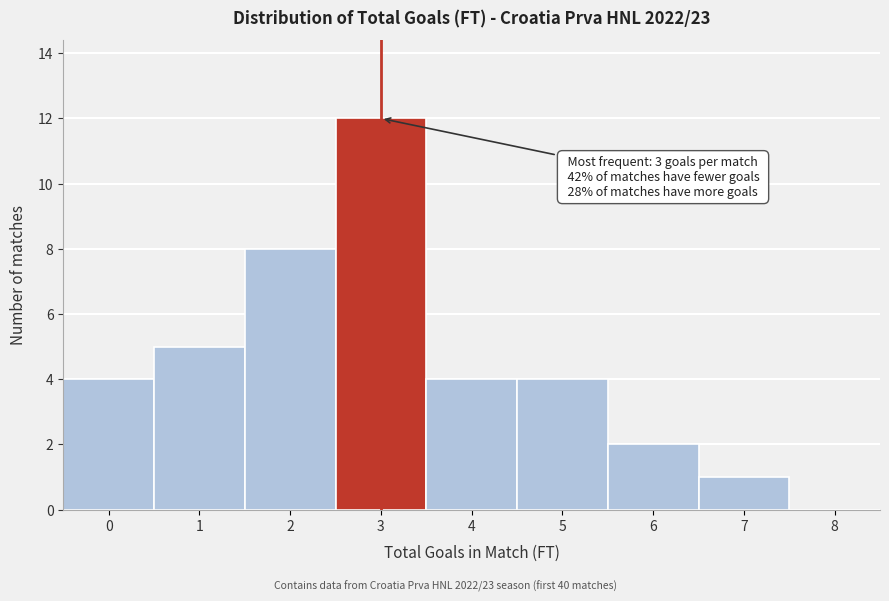

Reading right to left, extract all data points from this chart.

8=0	7=1	6=2	5=4	4=4	3=12	2=8	1=5	0=4